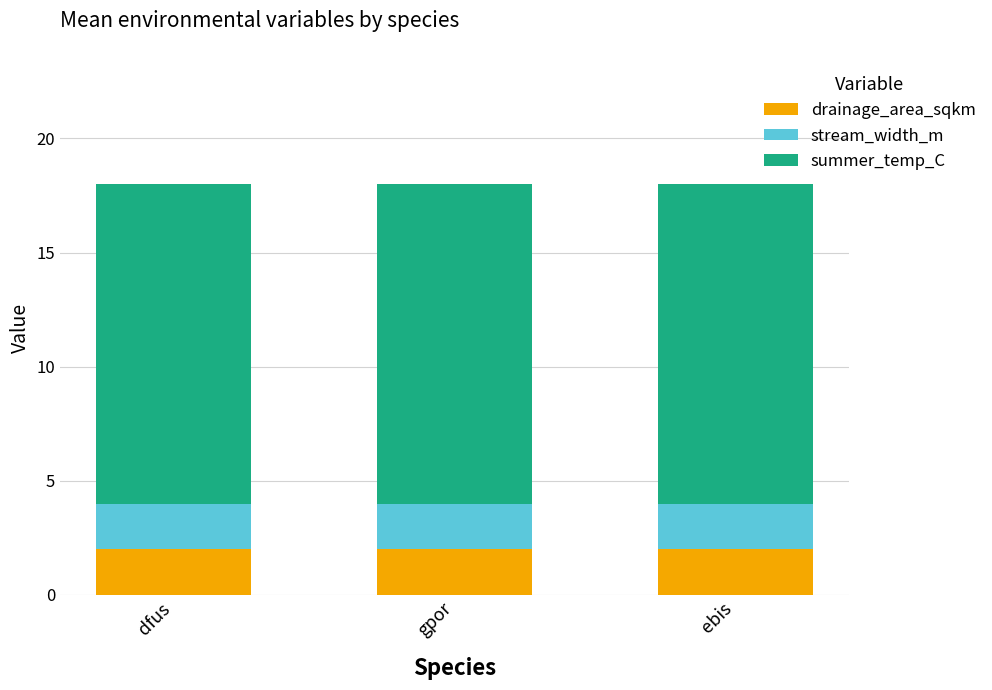

How many series are shown in this chart?

3